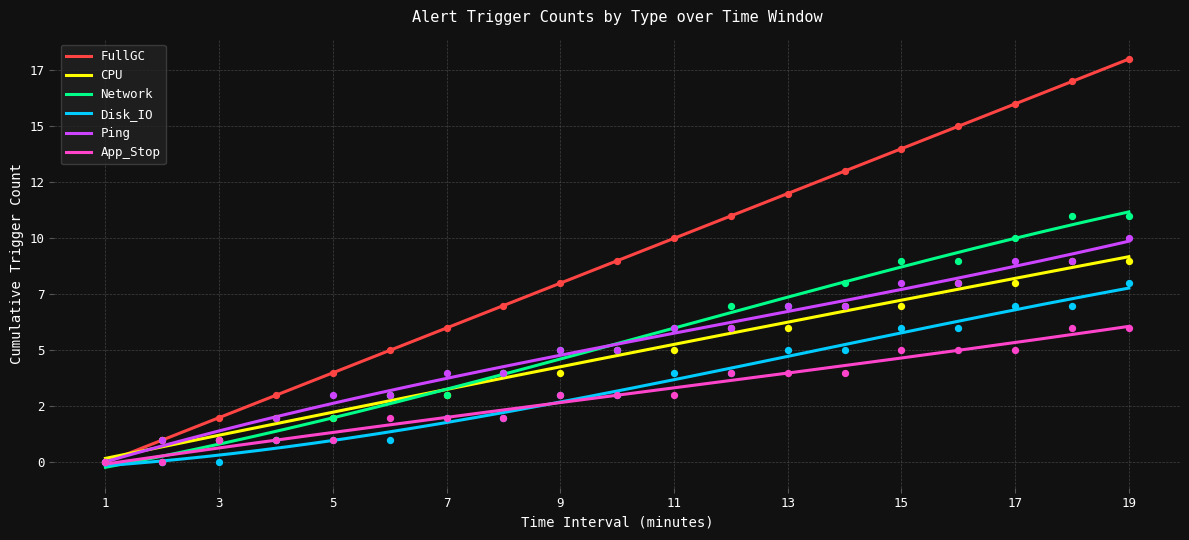

Which series has the largest total across all categories?

FullGC